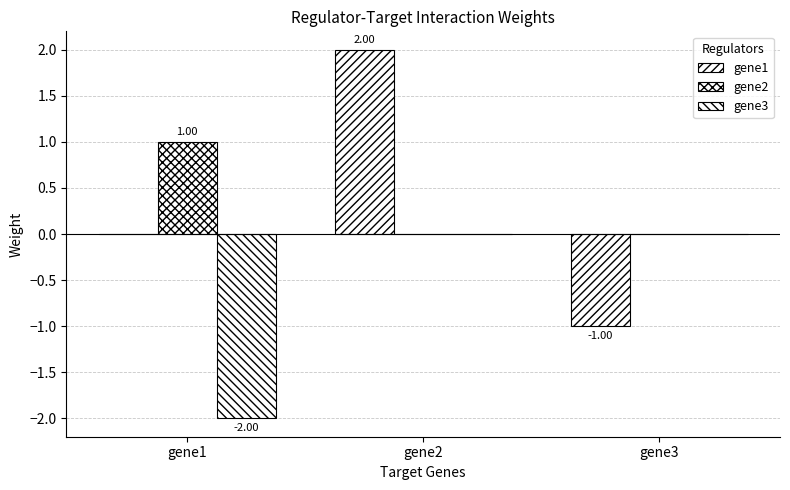

Count the number of data series in this chart.

3